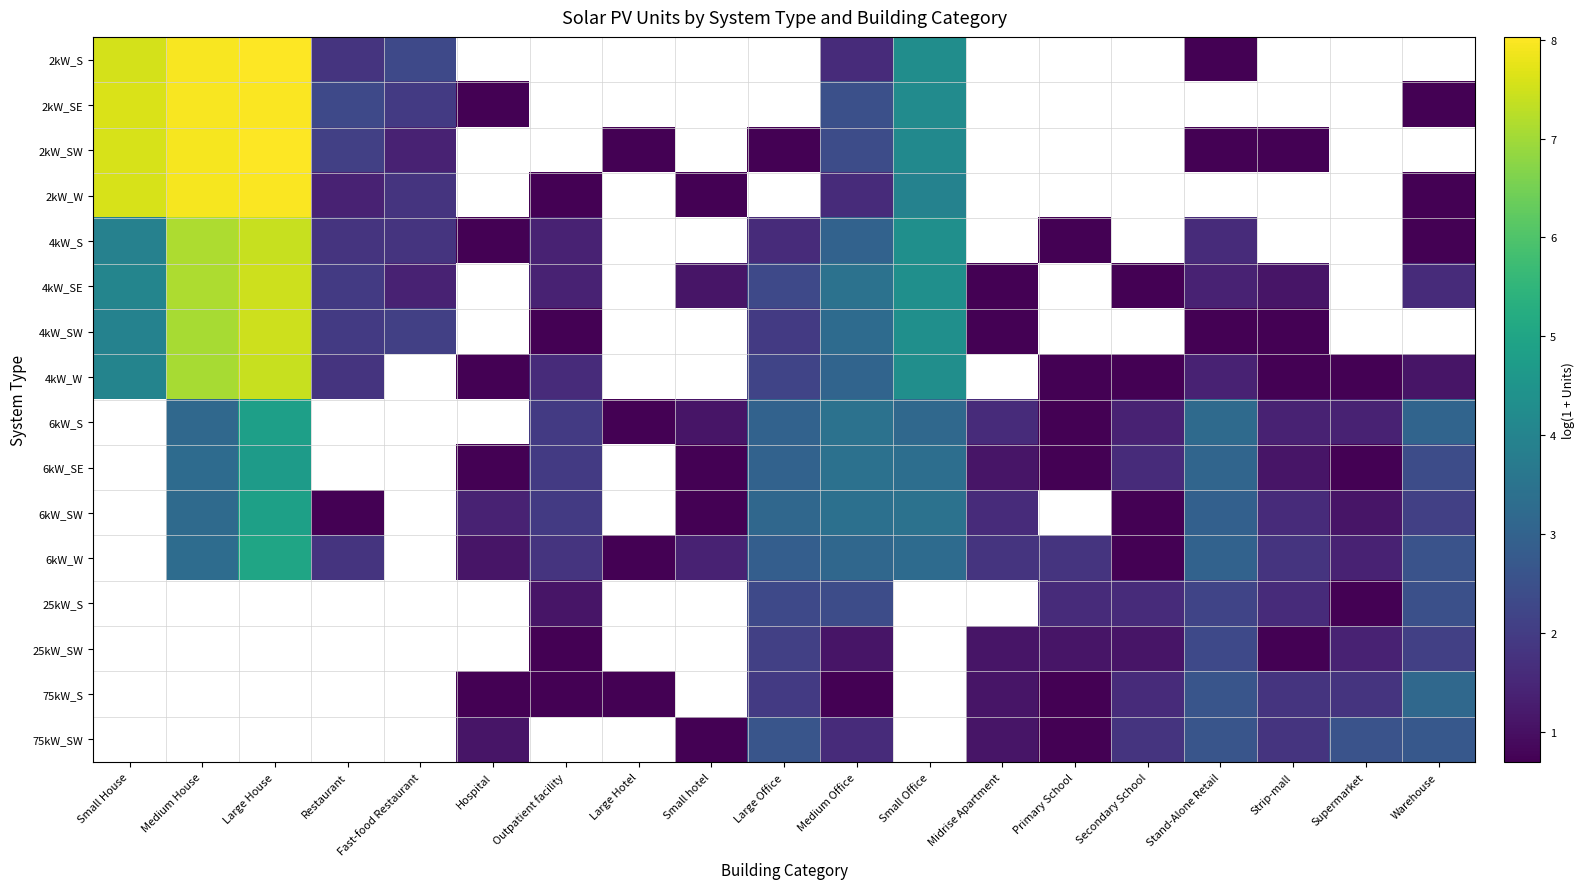

How many 25kW_SW values are between 1 and 2?

5